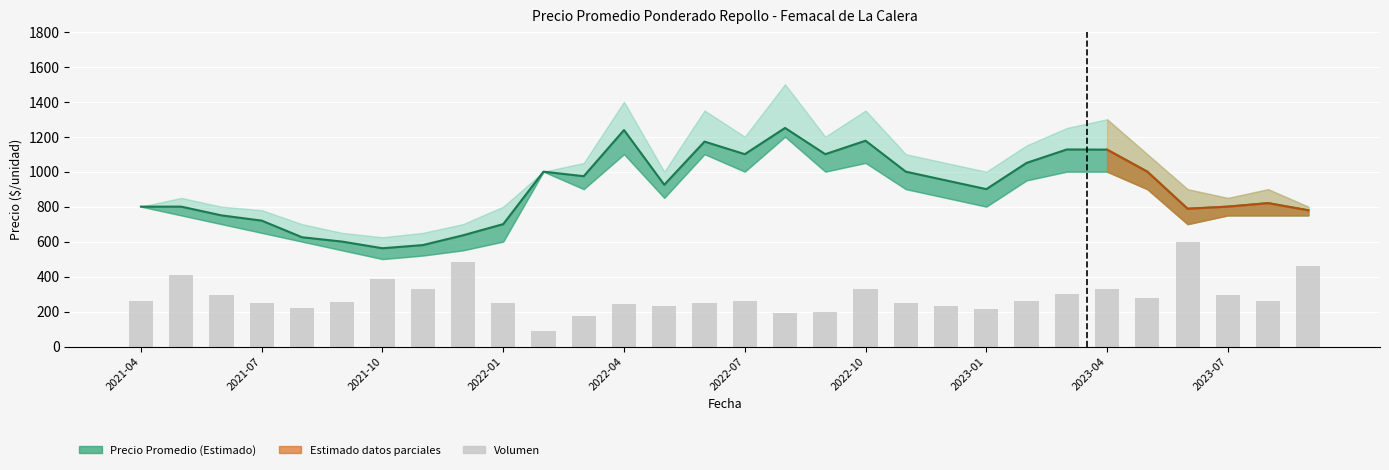

What is the average value?

286.2